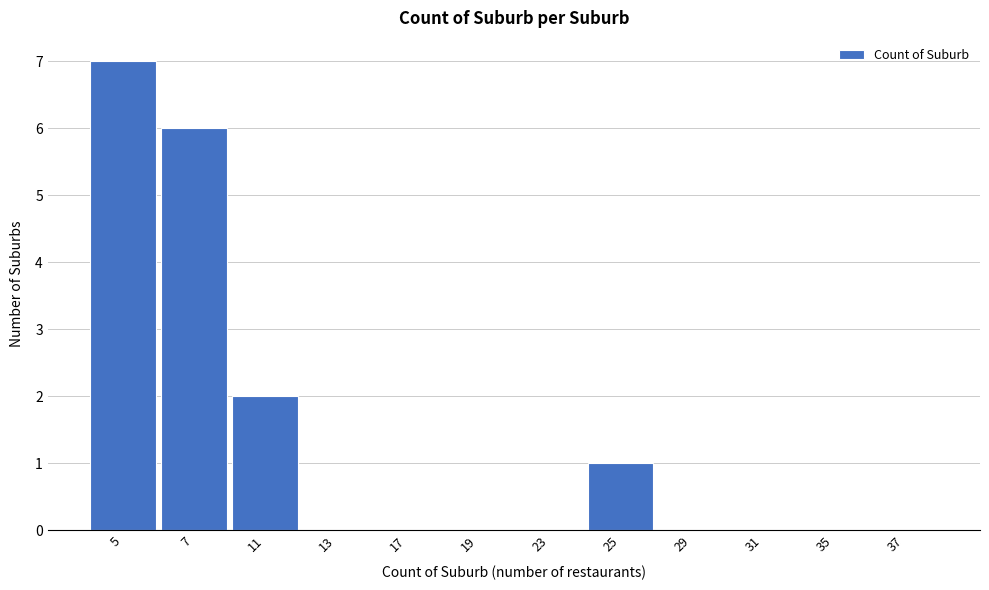

Reading right to left, extract all data points from this chart.

37=0	35=0	31=0	29=0	25=1	23=0	19=0	17=0	13=0	11=2	7=6	5=7